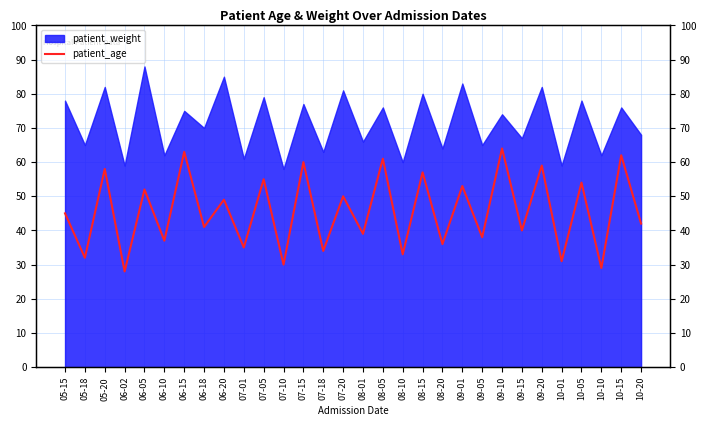

True or false: the data shows 23 at 08-01.

False